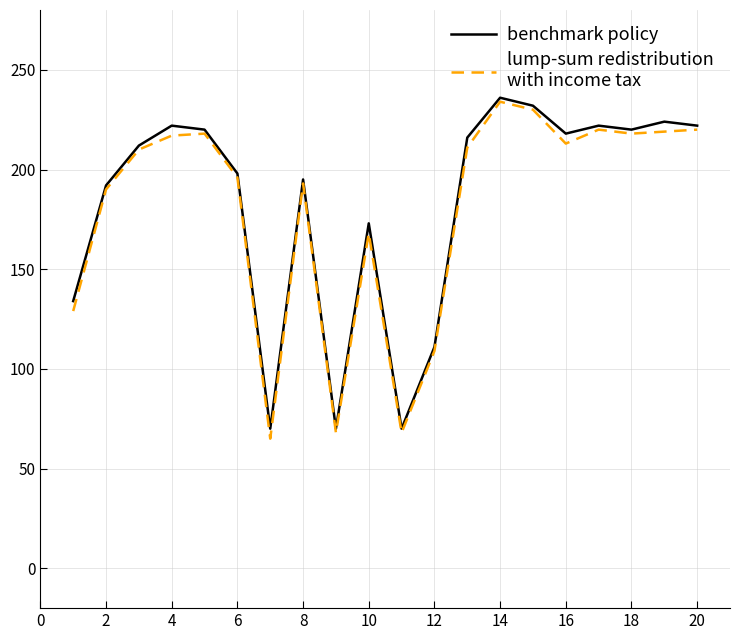

What is the smallest value displayed?

65